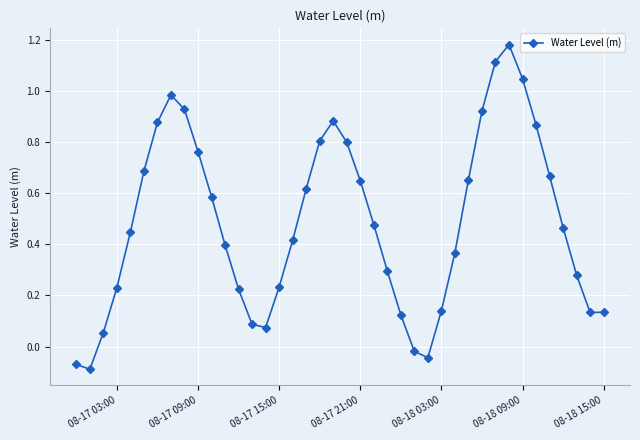

True or false: the data has more than 0 interior local peaks.

True